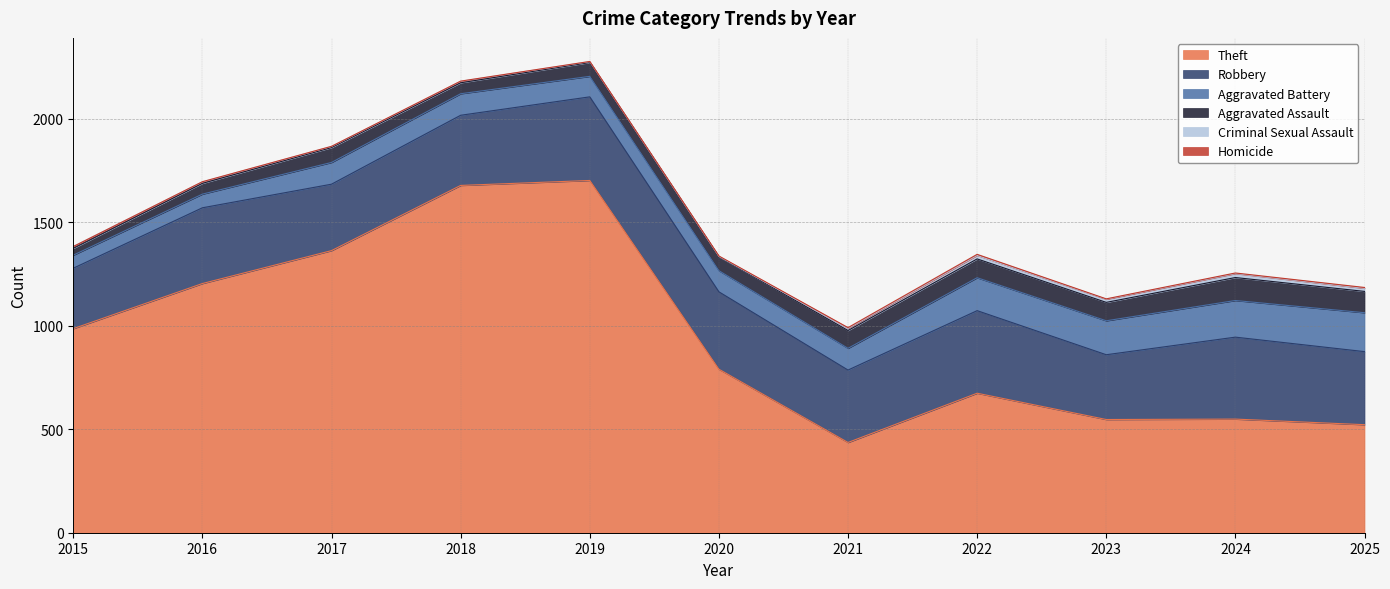

At which category is the sum across all series the highest?

2019